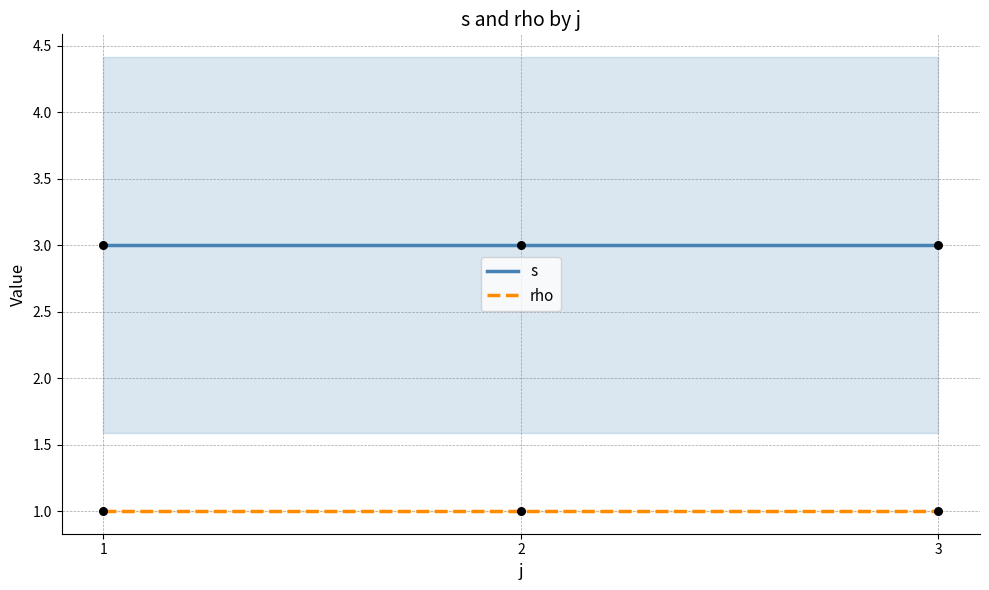

Which series has the widest spread of Y values?

s